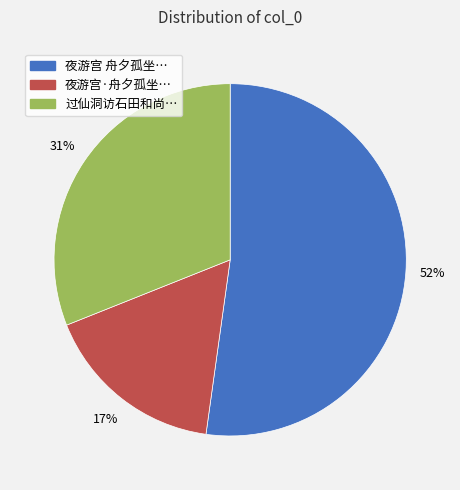

Is there a majority slice in this chart?

Yes